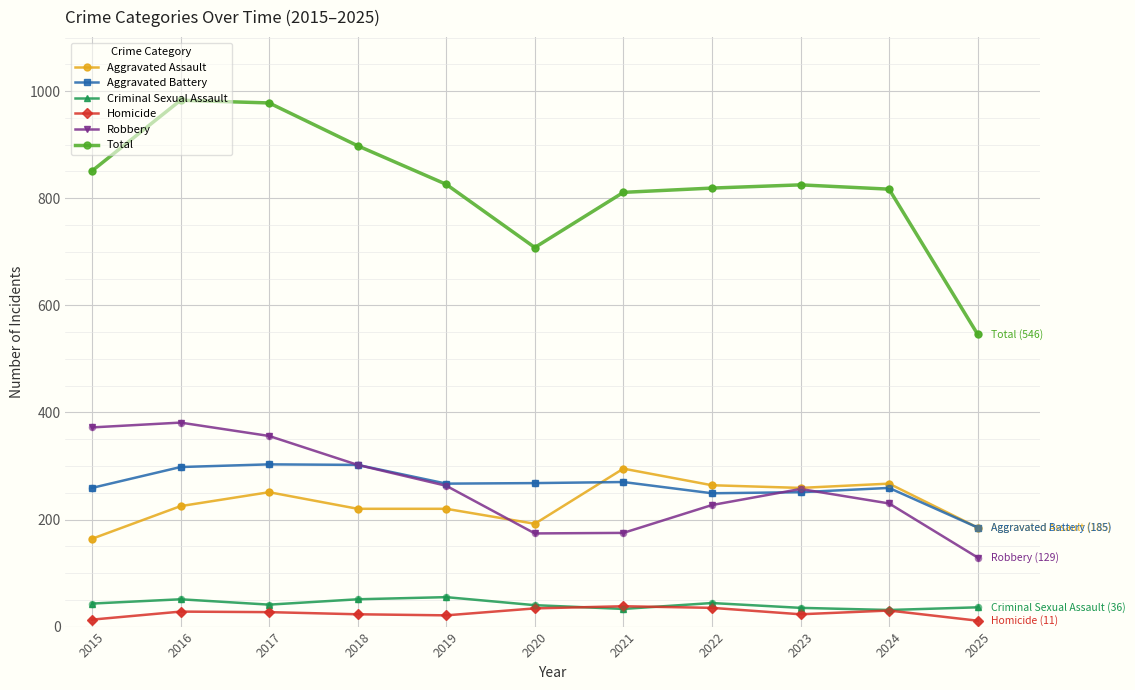

What is the total value across all series at 2017?

1956